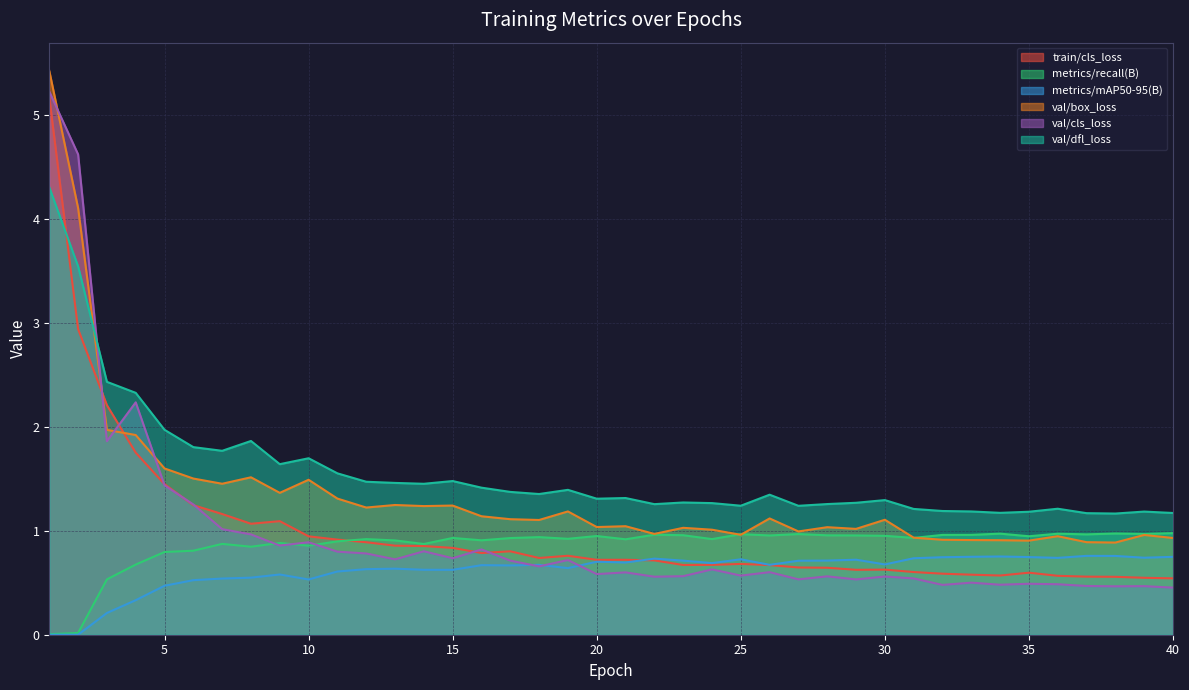

What is the sum of all val/box_loss values?

53.6